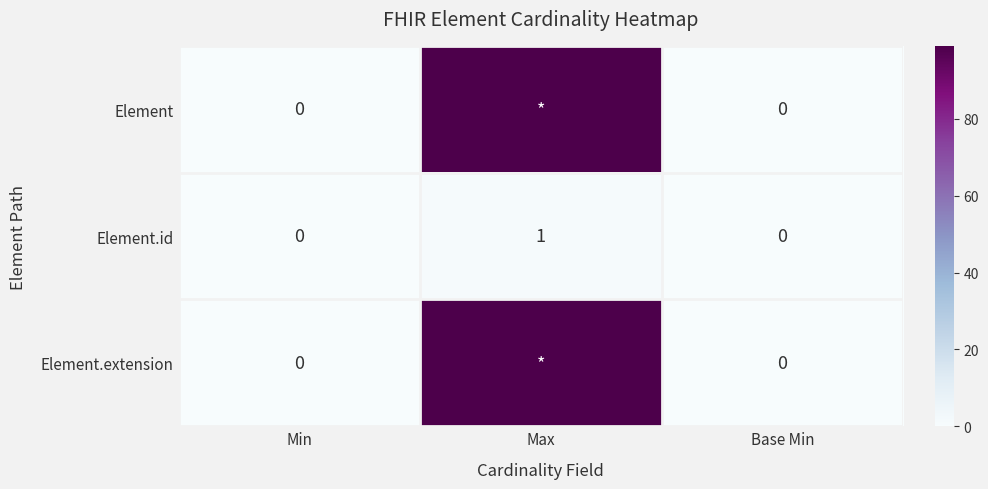

Which has a higher value, Min or Base Min?

Min